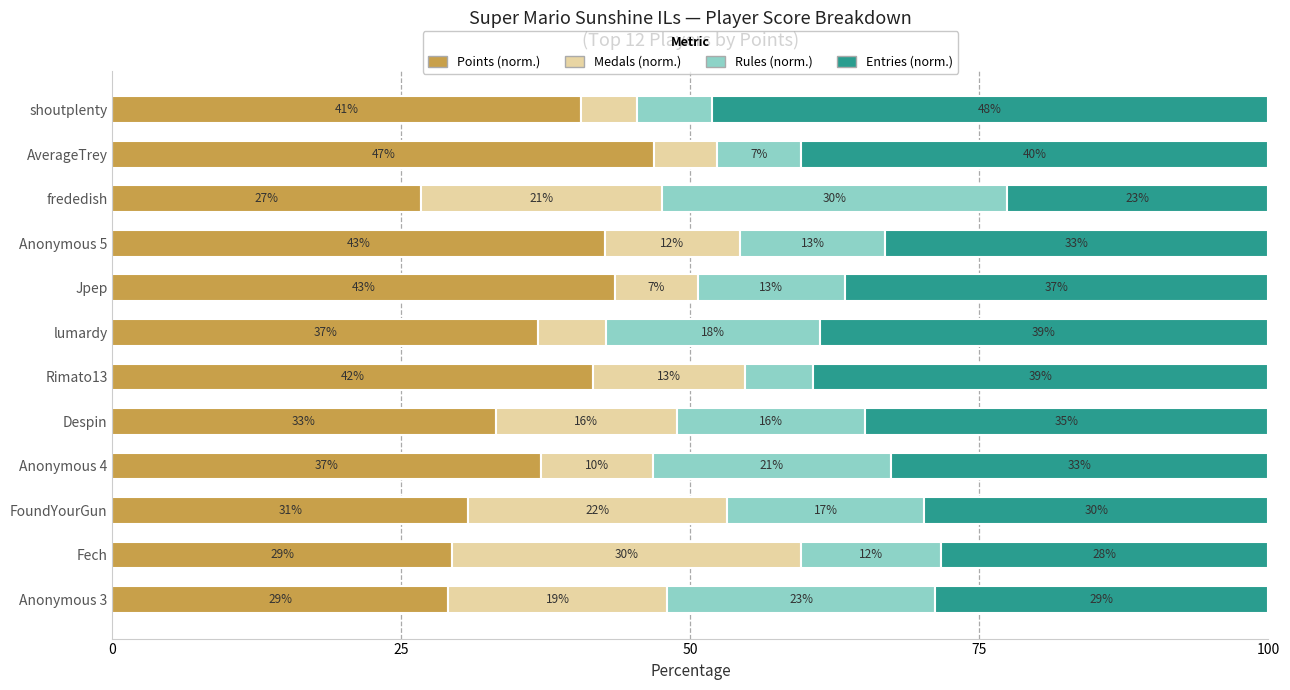

What are all the series names shown in the legend?

Points (norm.), Medals (norm.), Rules (norm.), Entries (norm.)